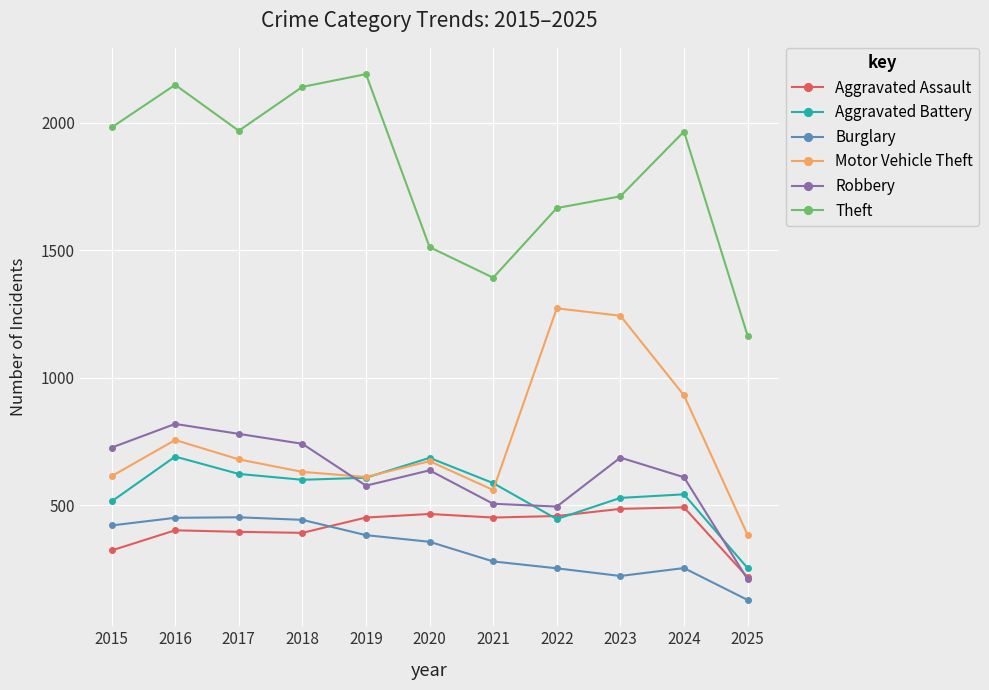

True or false: Robbery has a value of 1002 at 2020.

False